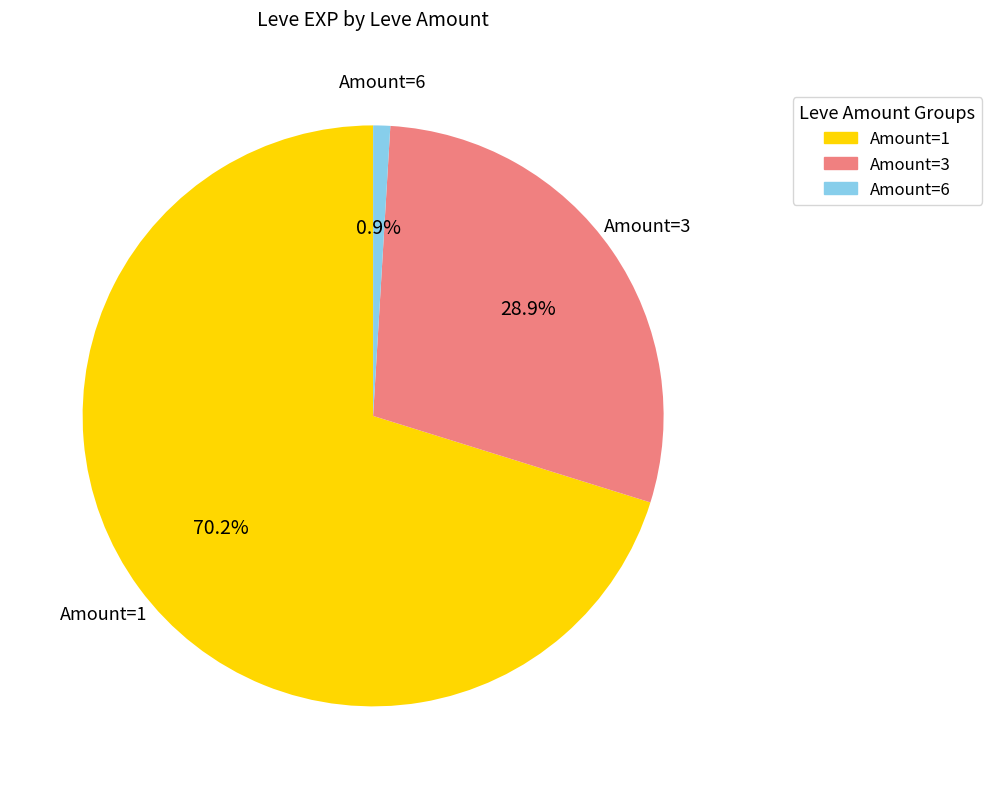

Which category accounts for the majority?

Amount=1